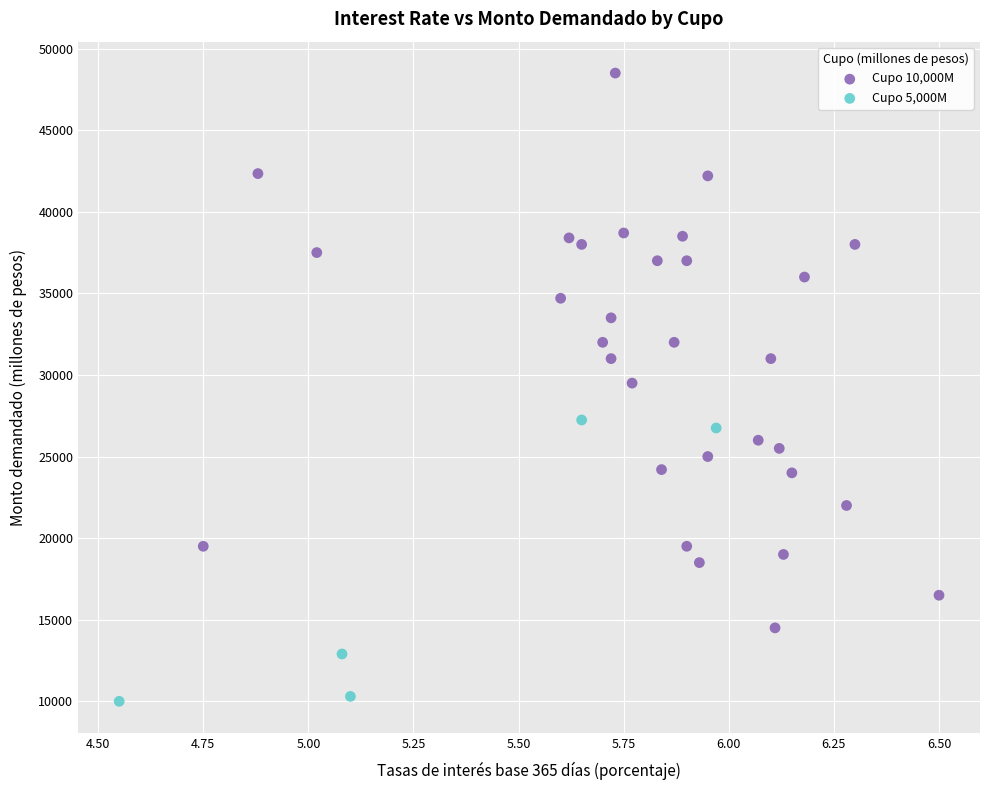

Which series has the largest Y range (max minus min)?

Cupo 10,000M